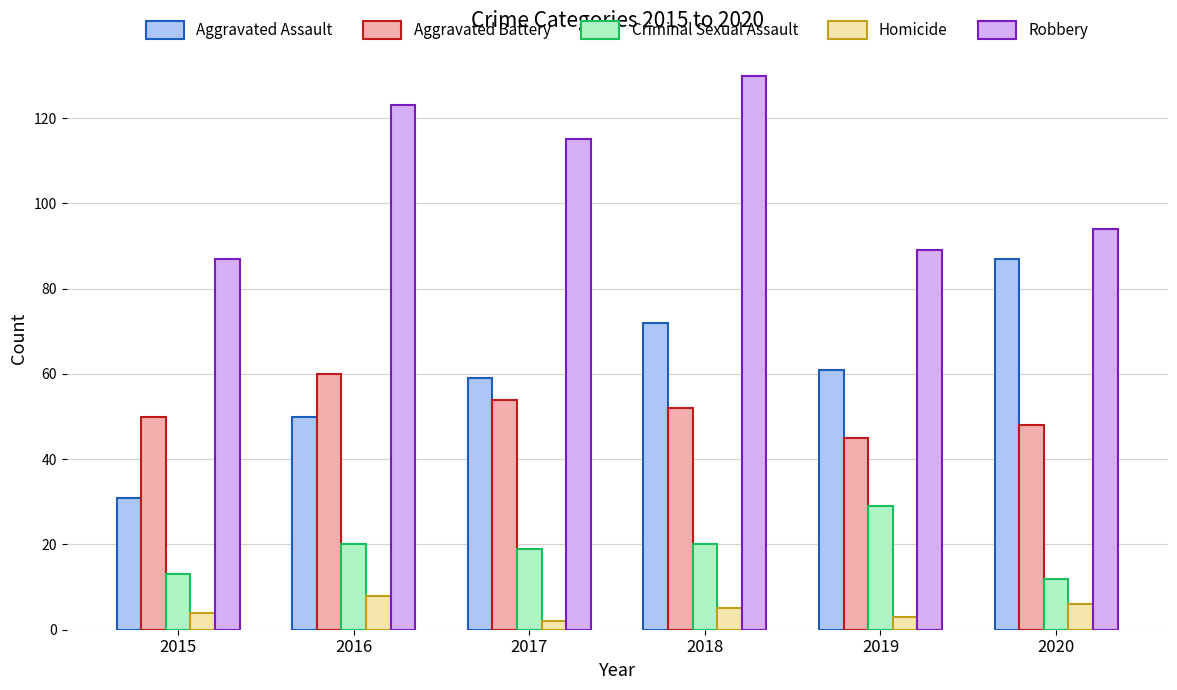

What is the difference between the highest and lowest values at 2015?

83